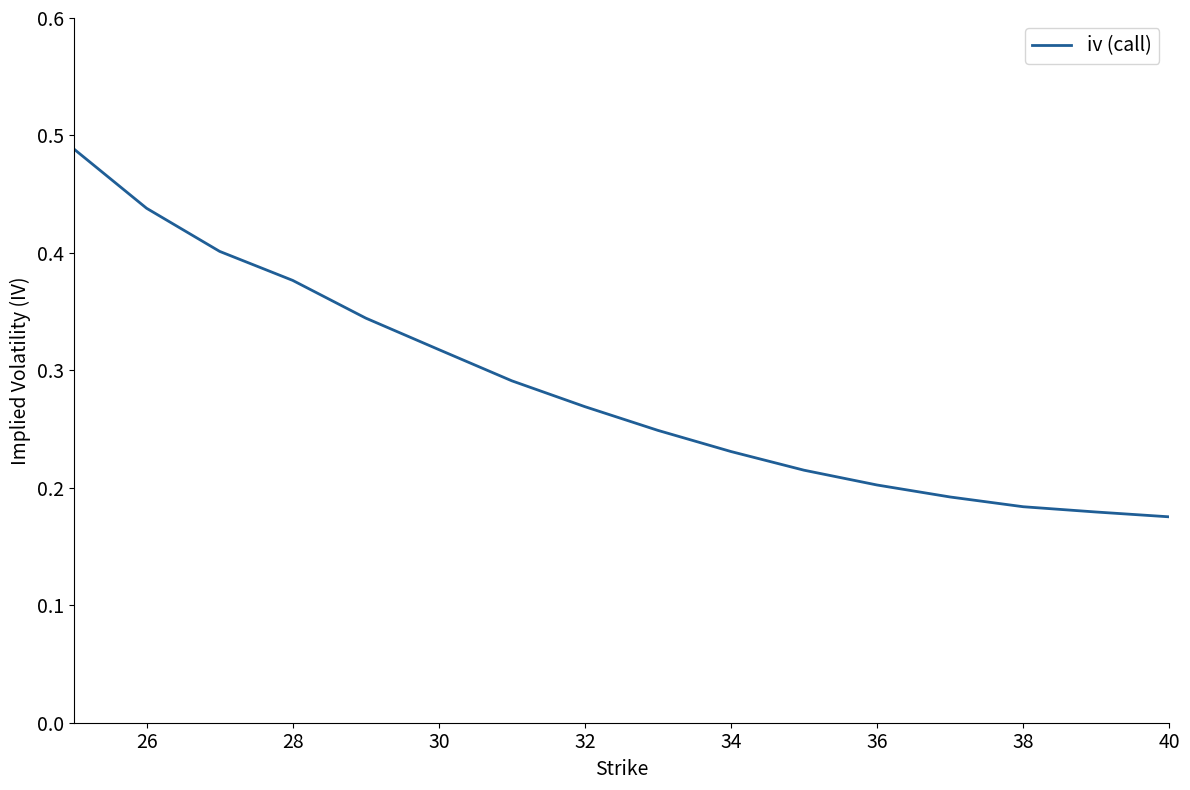

Which has a higher value, 26 or 34?

26